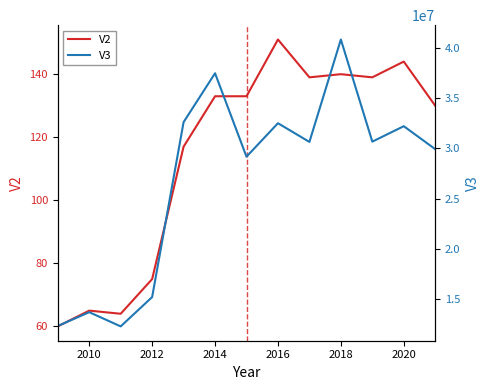

What is the maximum value for V2?

151